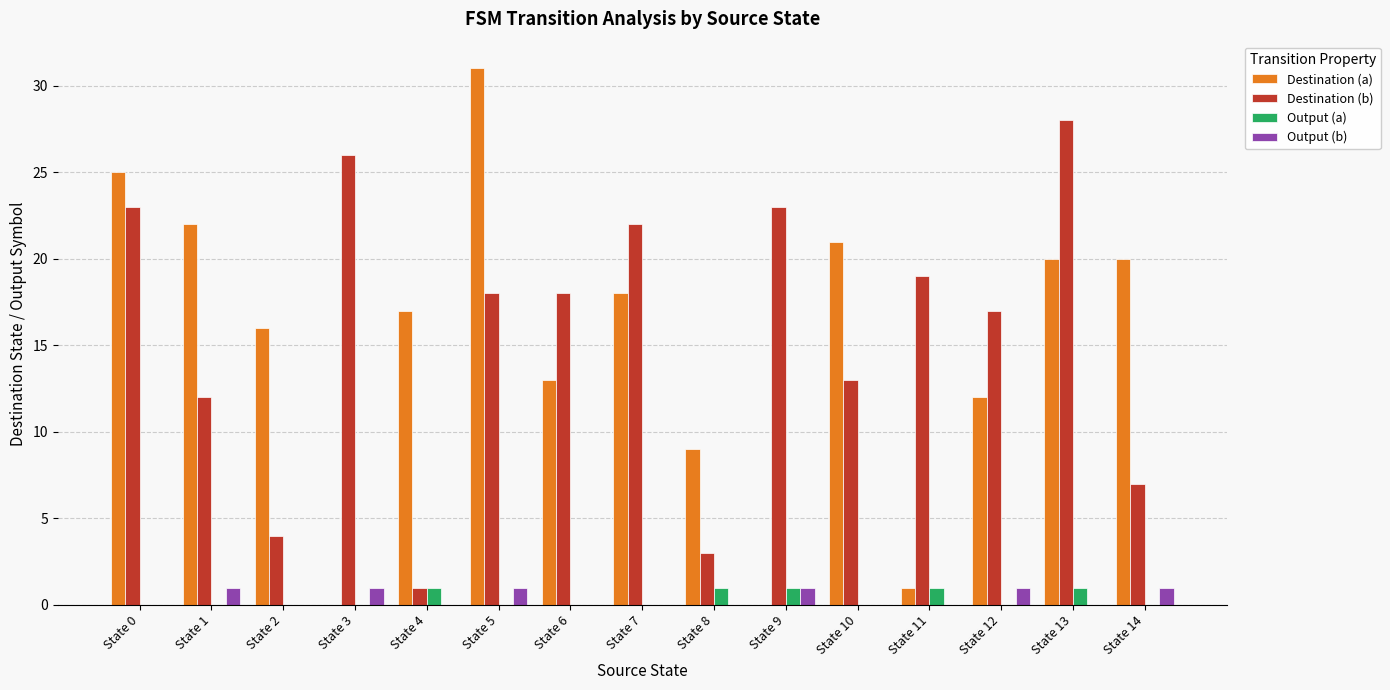

Reading right to left, transcribe all the data shown in this chart.

Destination (a): 20	20	12	1	21	0	9	18	13	31	17	0	16	22	25
Destination (b): 7	28	17	19	13	23	3	22	18	18	1	26	4	12	23
Output (a): 0	1	0	1	0	1	1	0	0	0	1	0	0	0	0
Output (b): 1	0	1	0	0	1	0	0	0	1	0	1	0	1	0